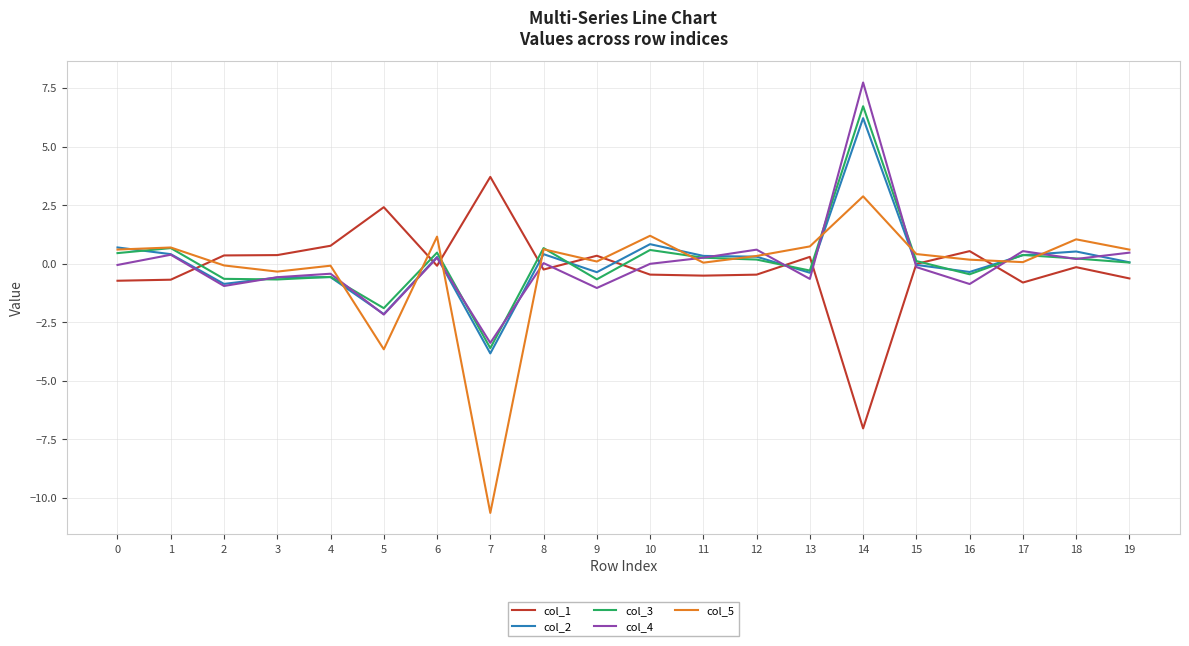

What are all the series names shown in the legend?

col_1, col_2, col_3, col_4, col_5